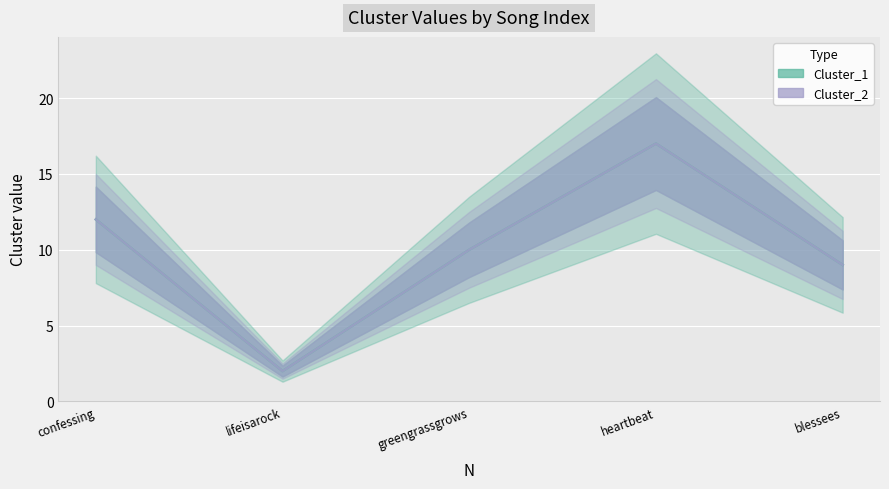

At which label does Cluster_2 reach its minimum?

lifeisarock